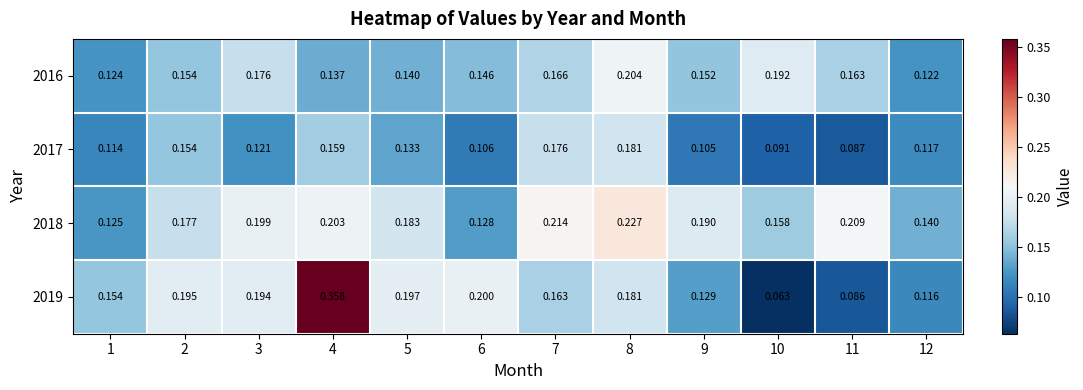

Is the value of 2019 at 5 greater than the value of 2016 at 4?

Yes